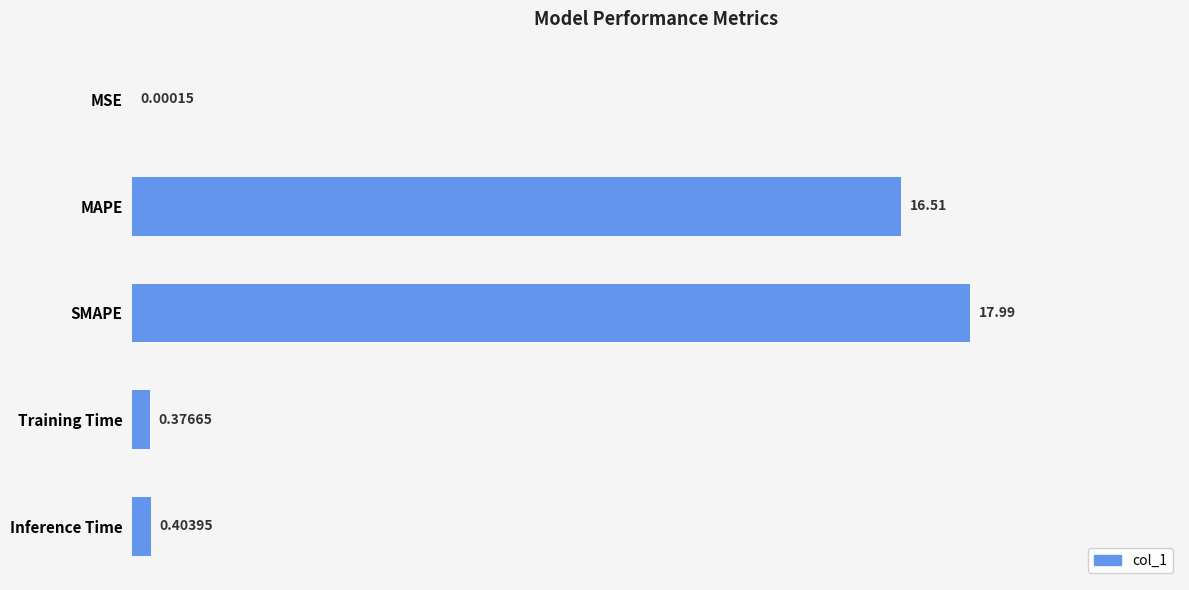

Which category has the highest value across all series?

SMAPE